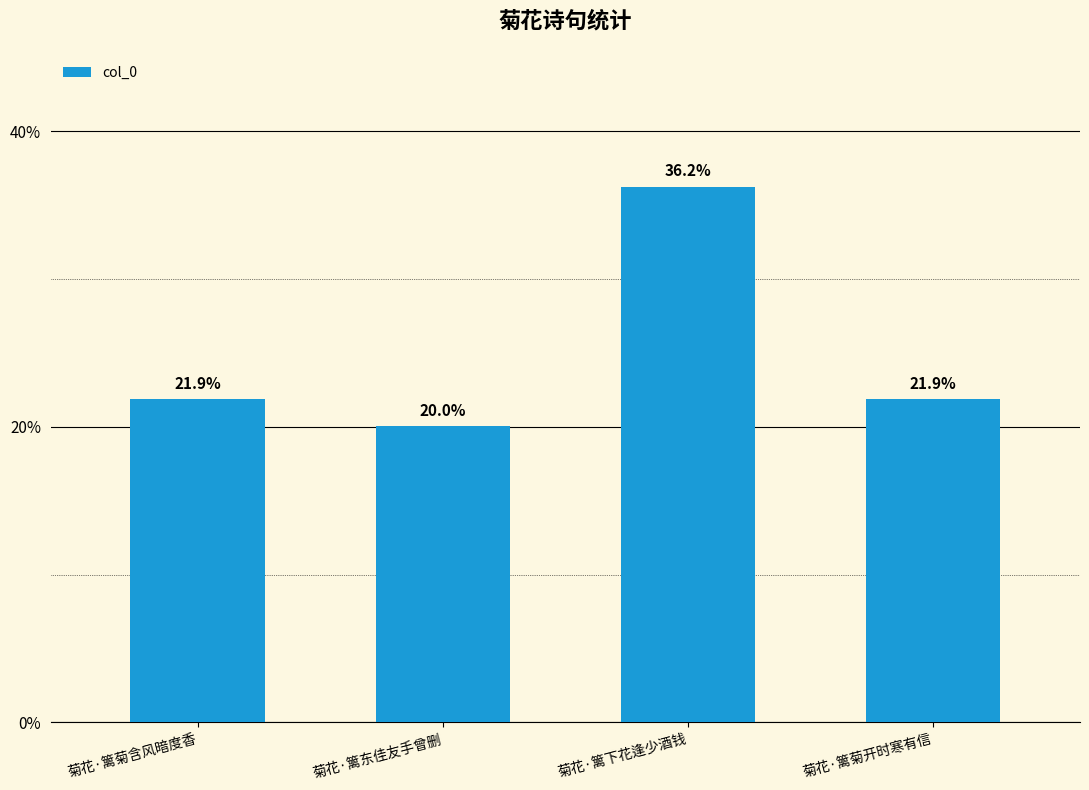

What is the difference between the maximum and minimum values?

16.2